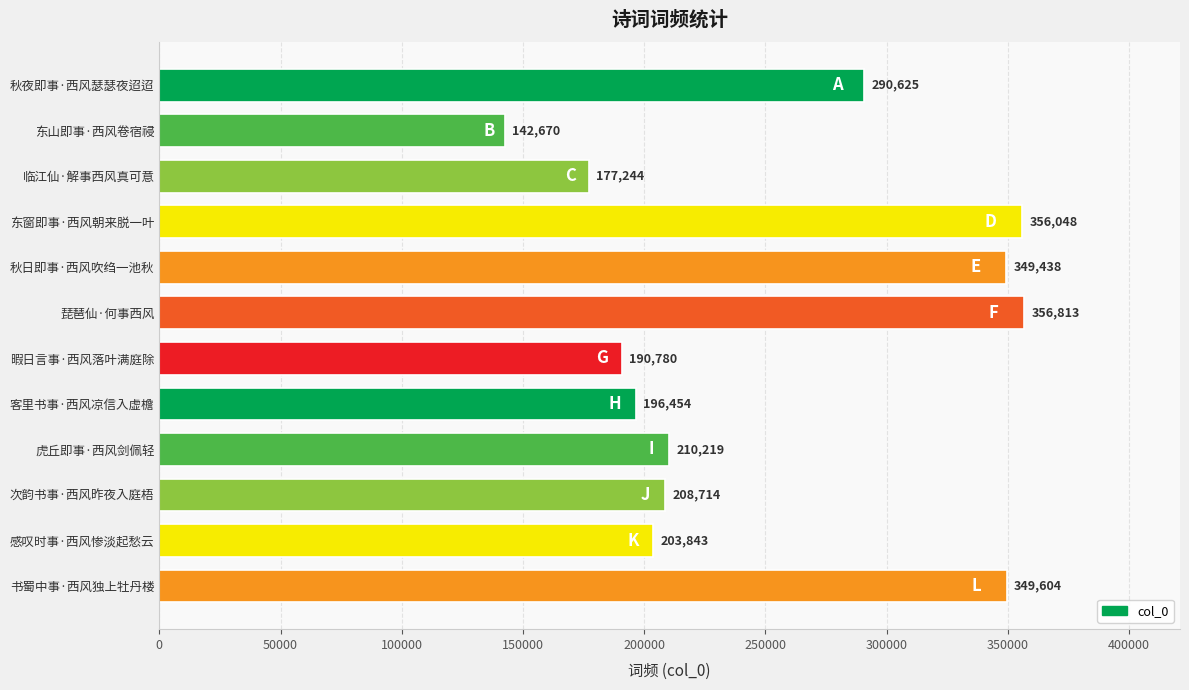

Between 秋夜即事·西风瑟瑟夜迢迢 and 虎丘即事·西风剑佩轻, which is larger?

秋夜即事·西风瑟瑟夜迢迢